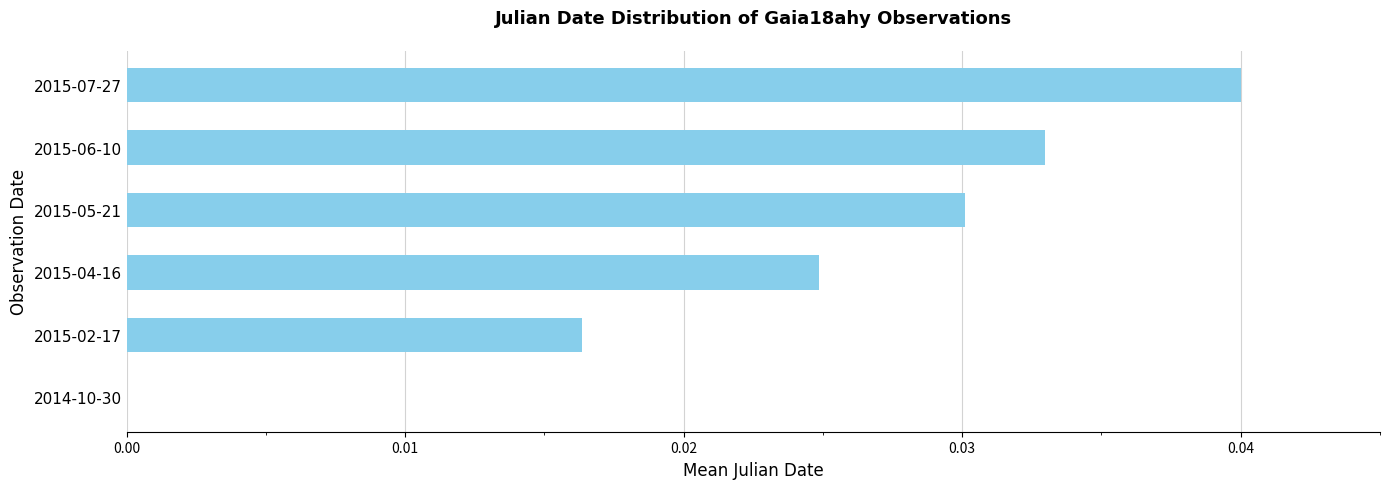

Which category has the highest value across all series?

2015-07-27